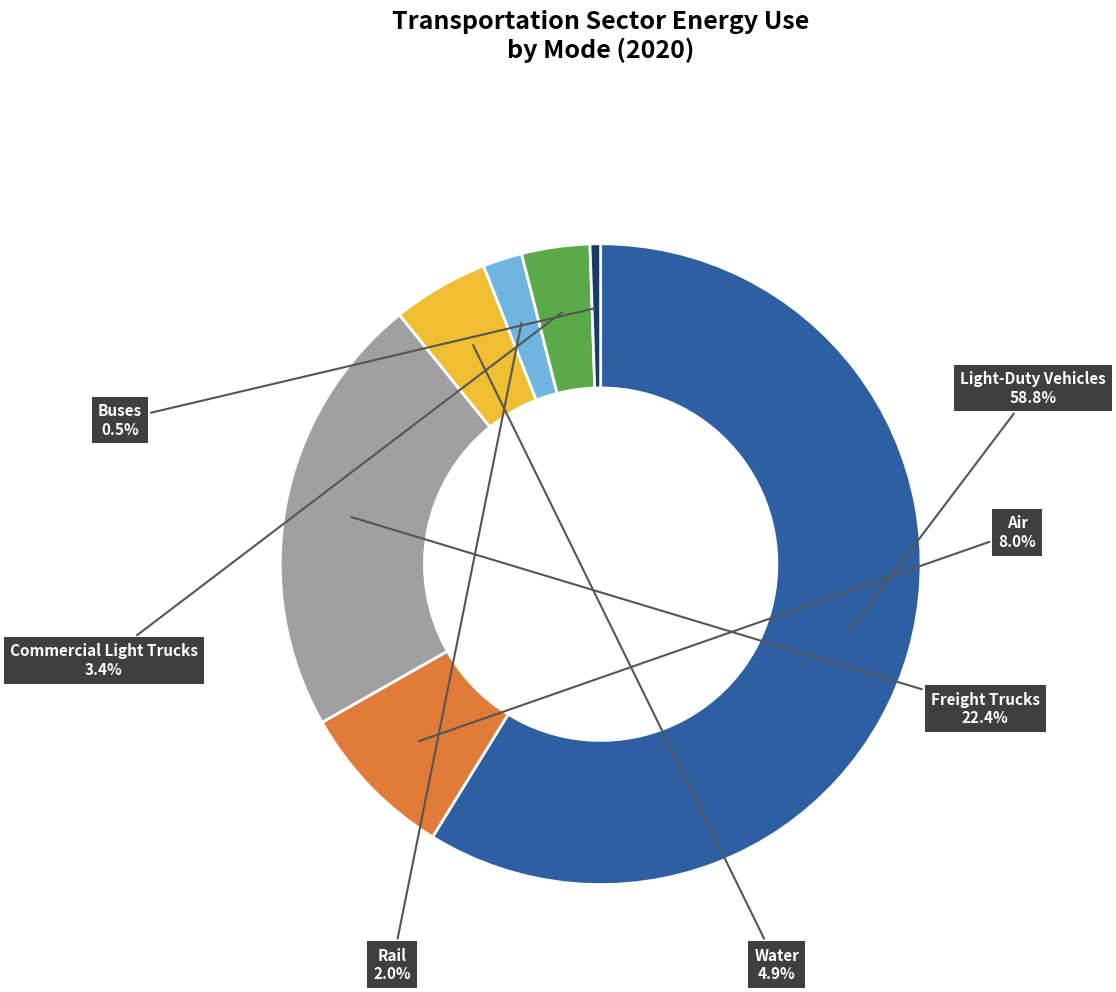

Does any single category account for the majority?

Yes